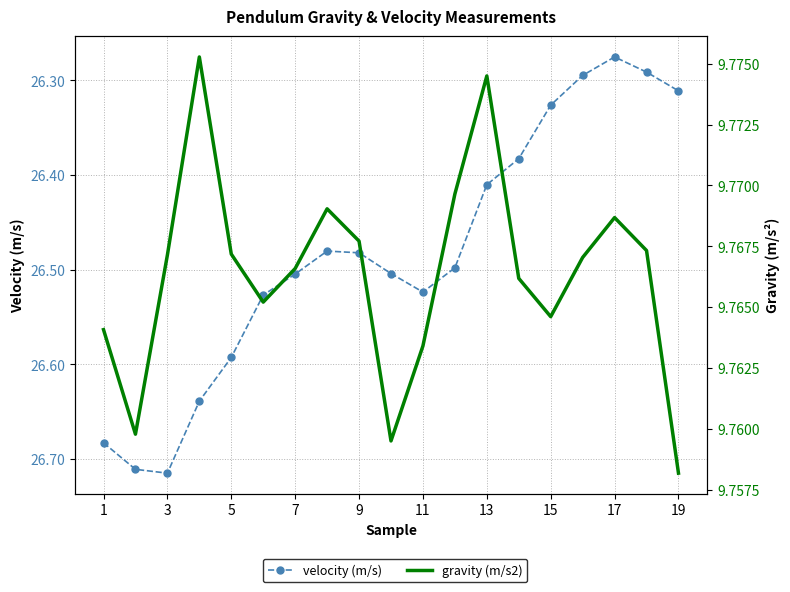

What is the difference between the highest and lowest values at 7?

16.7